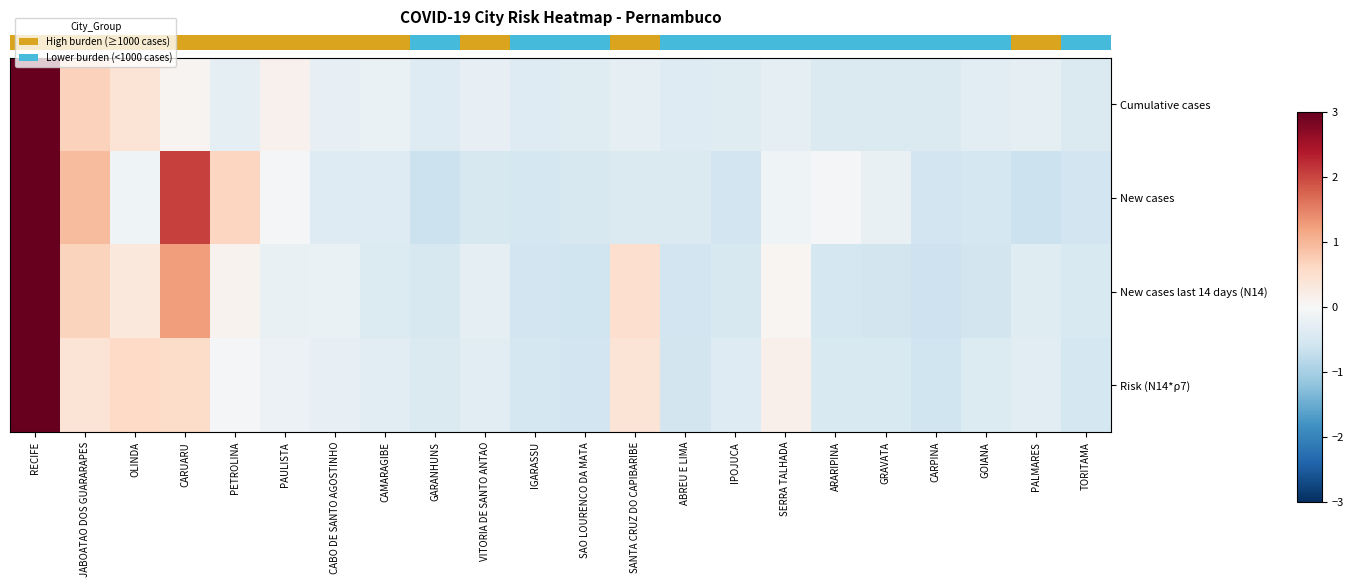

List the series in order of their peak value, highest first.

row_0, row_3, row_2, row_1